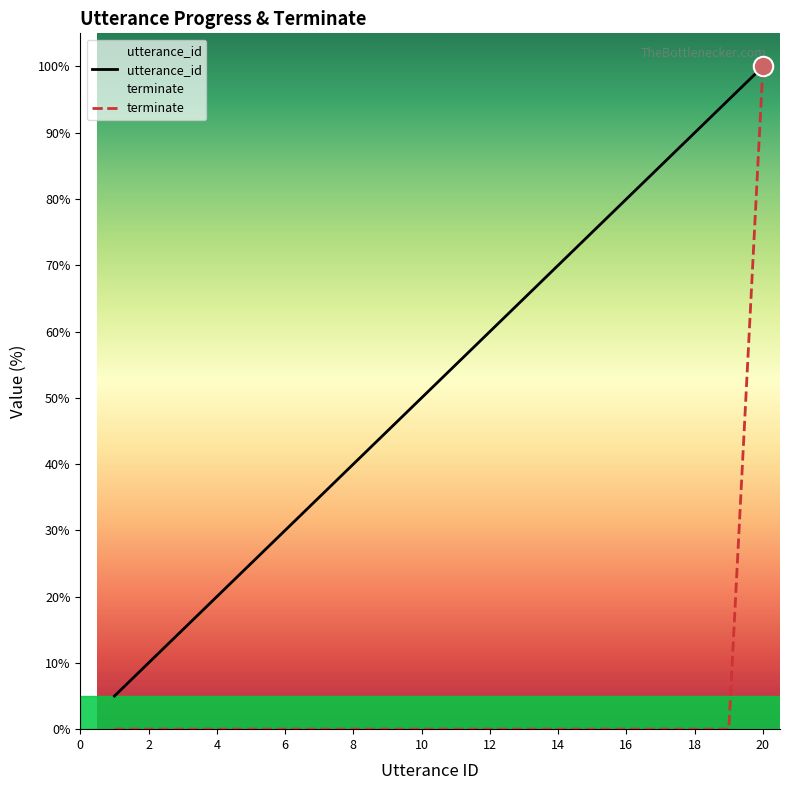

What are all the series names shown in the legend?

utterance_id, terminate